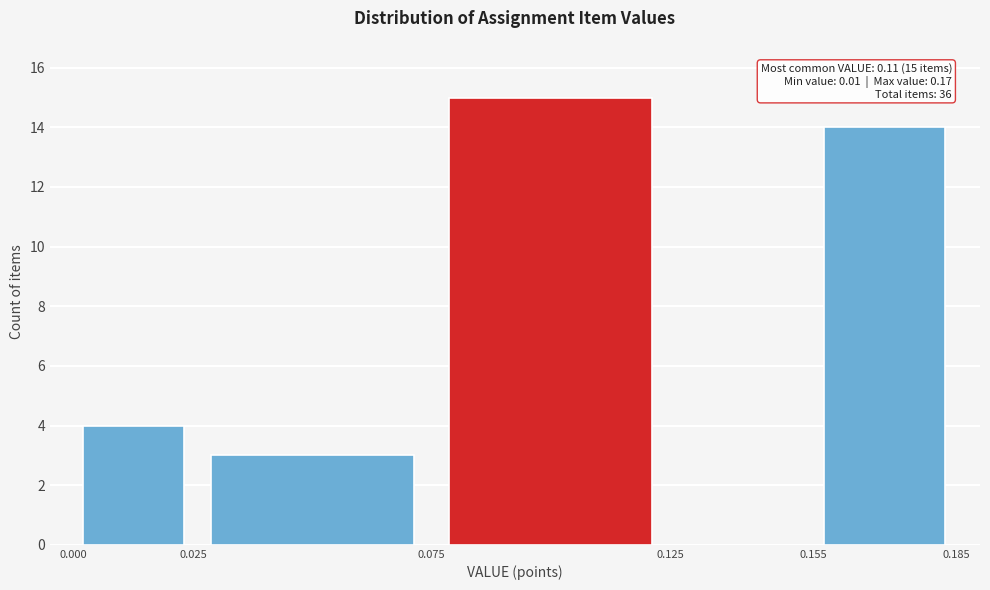

Over which range of the x-axis is the bar tallest?

0.075 to 0.125